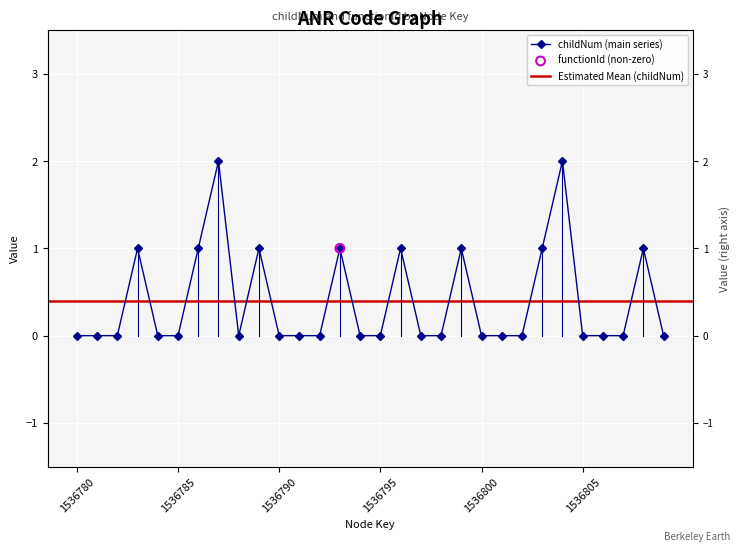

Between 1536795 and 1536798, which is larger?

1536795